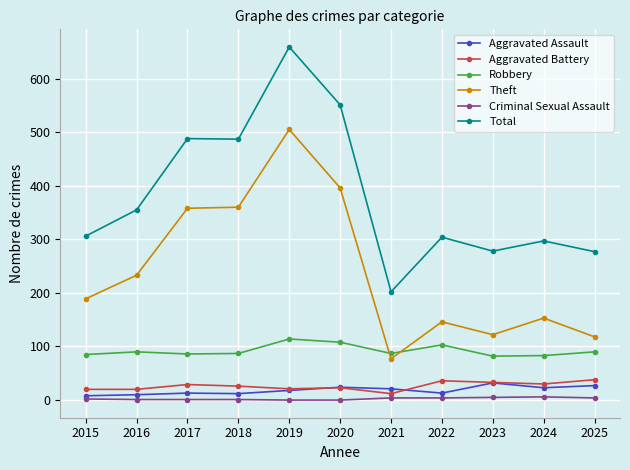

Which series has the largest total across all categories?

Total